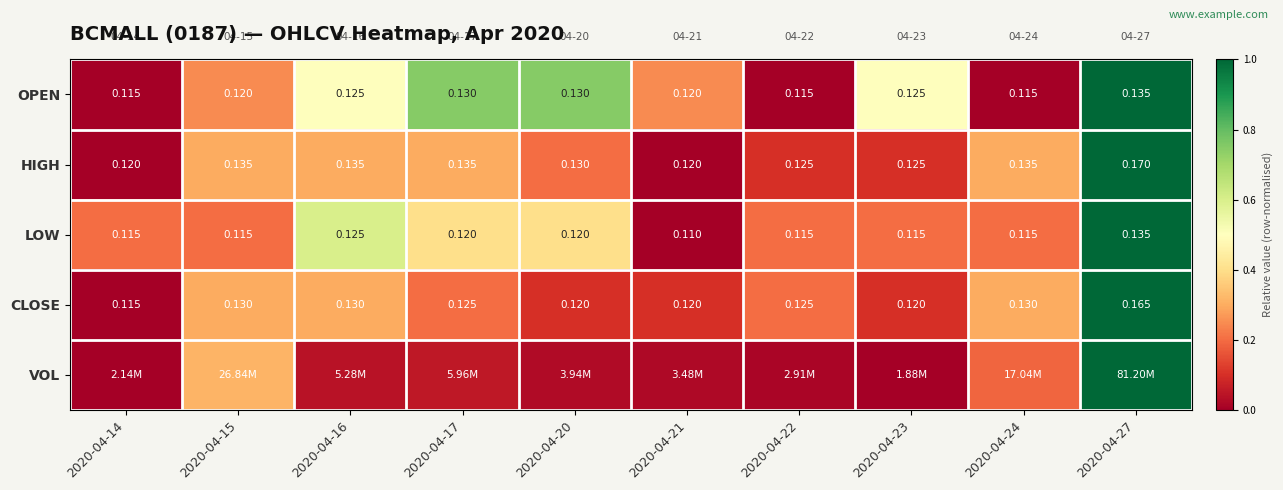

Is the value of HIGH at 2020-04-21 greater than the value of CLOSE at 2020-04-15?

No